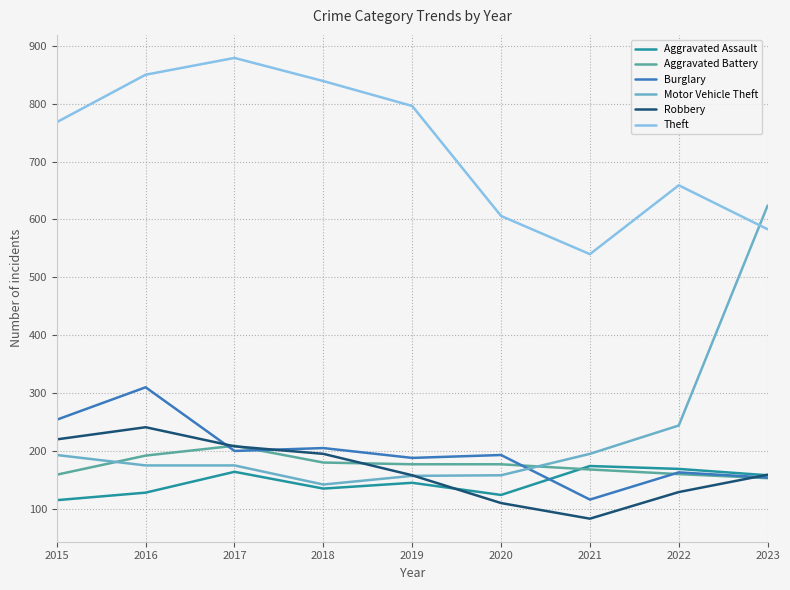

Read the Motor Vehicle Theft value at 2022, to the nearest 5.

245